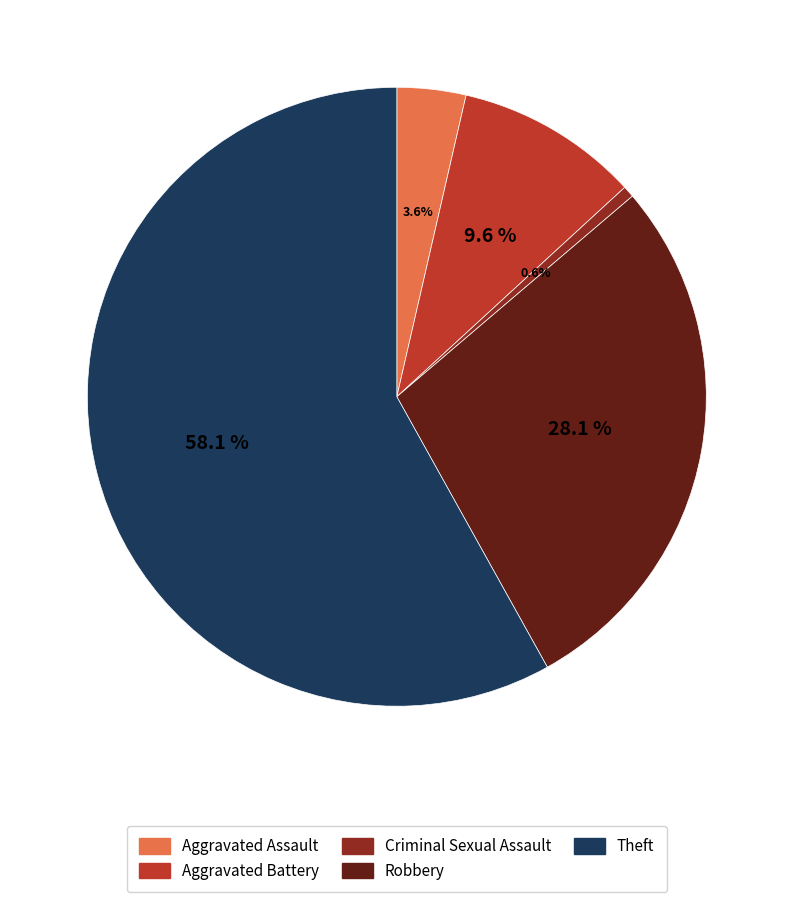

Which slice is the smallest?

Criminal Sexual Assault